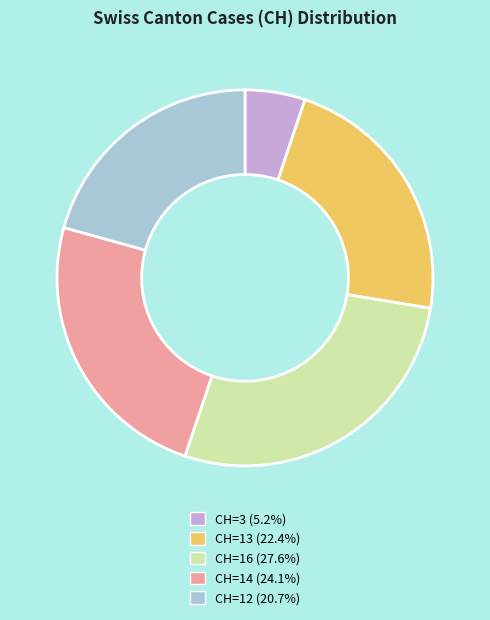

How many segments does this pie chart have?

5